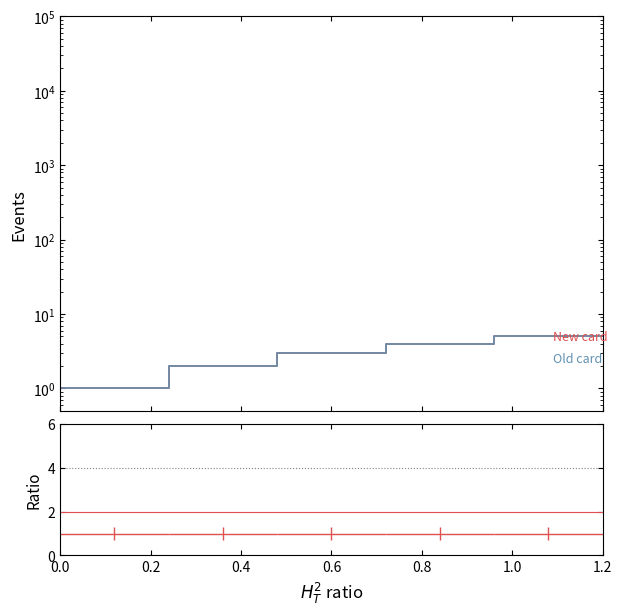

True or false: Old card and New card intersect in this chart.

False